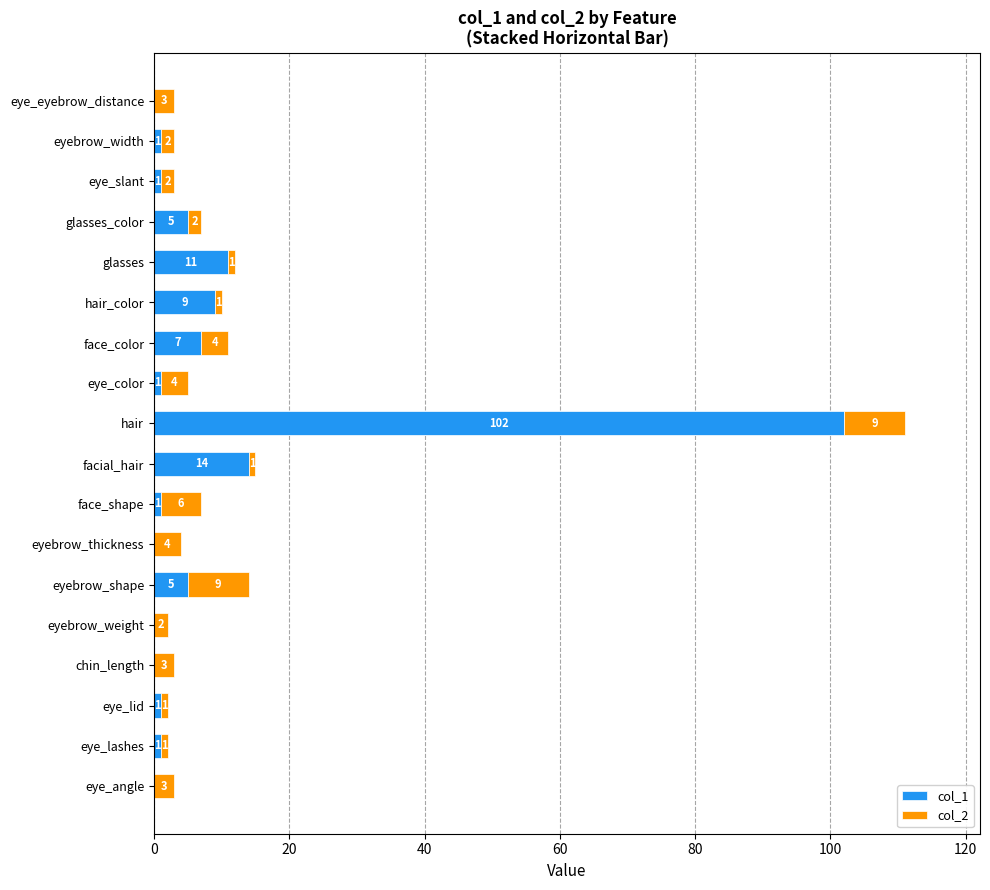

What is the maximum value for col_1?

102